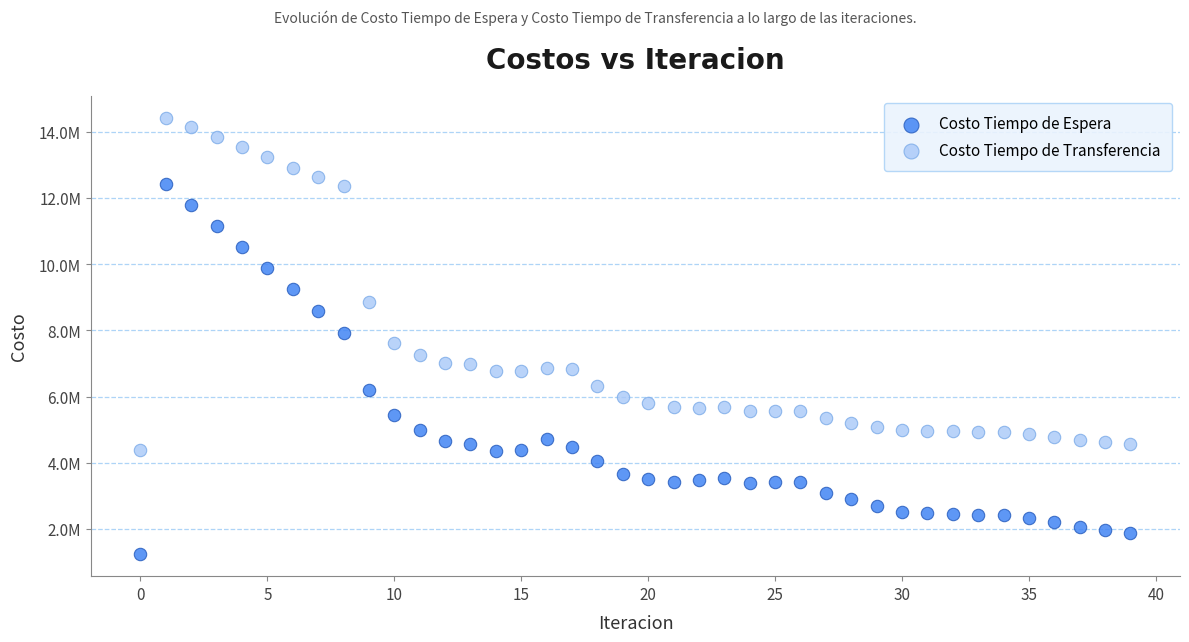

Which series has the widest spread of Y values?

Costo Tiempo de Espera